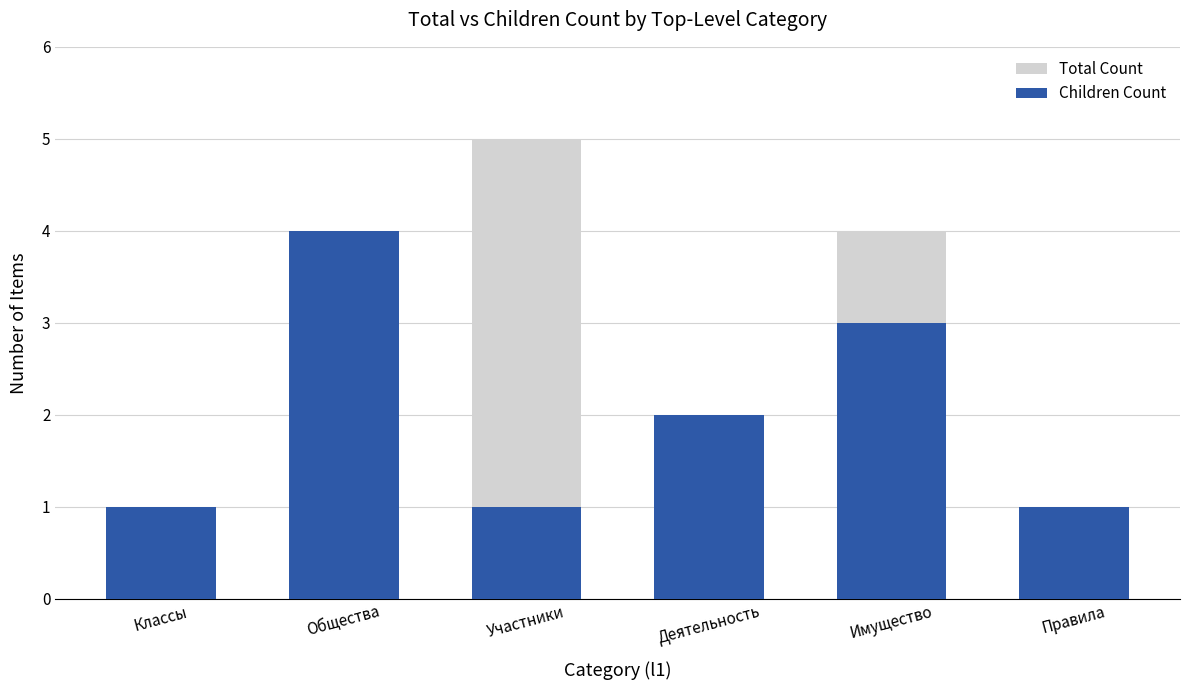

Count the number of data series in this chart.

2